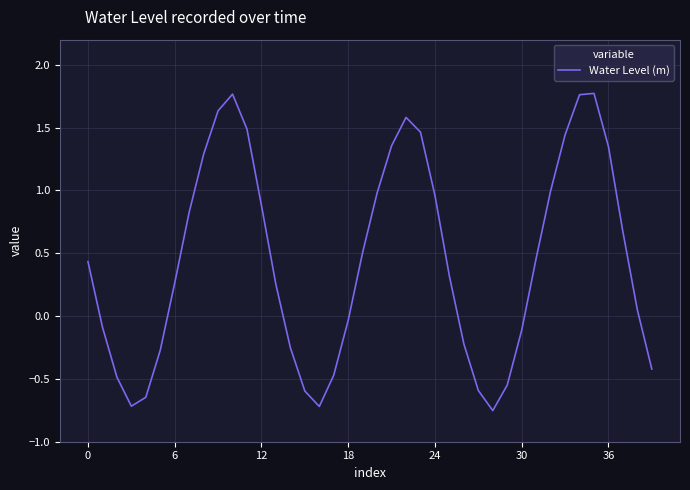

What is the difference between the maximum and minimum values?

2.5